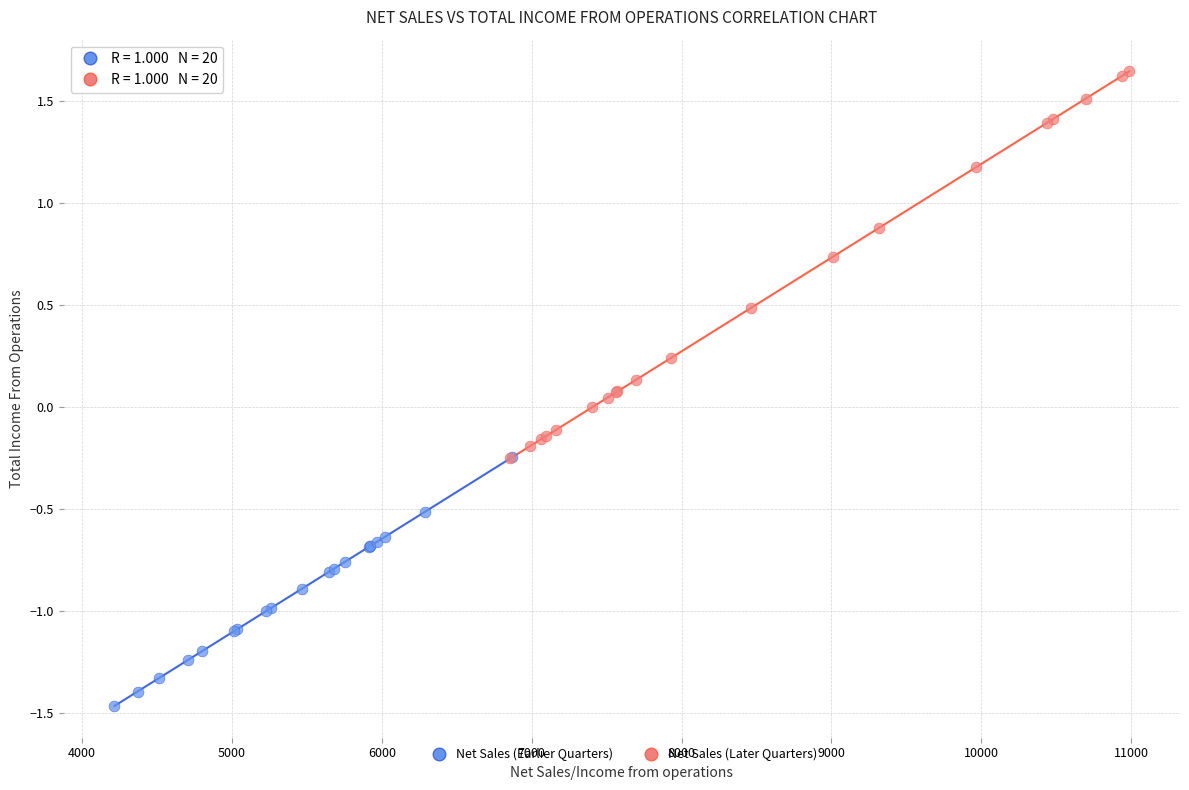

Which series reaches the minimum Y coordinate?

Net Sales (Earlier Quarters)